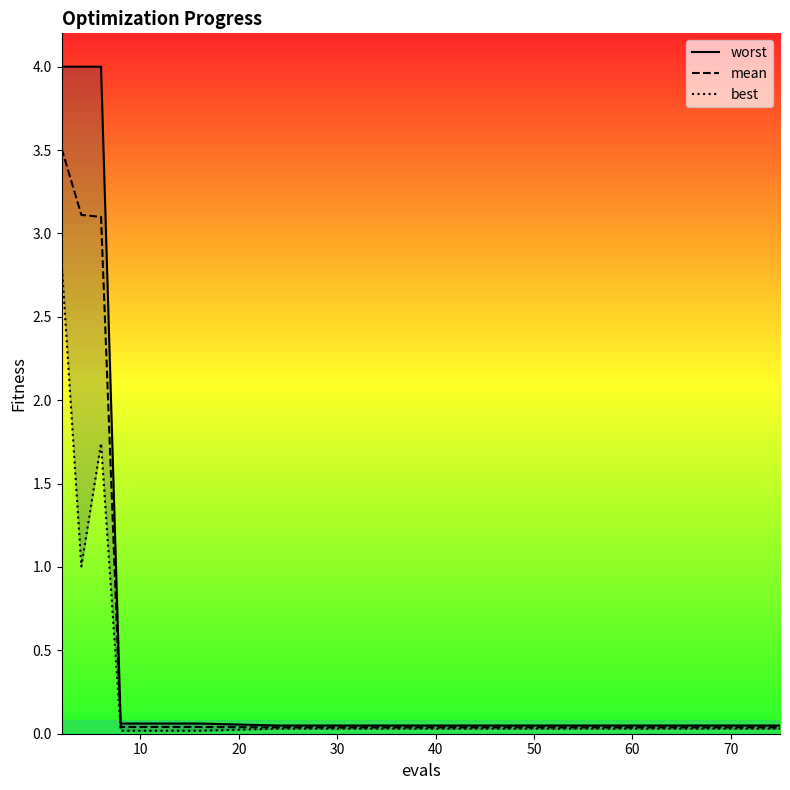

Is the value of mean at 10 greater than the value of best at 80?

Yes